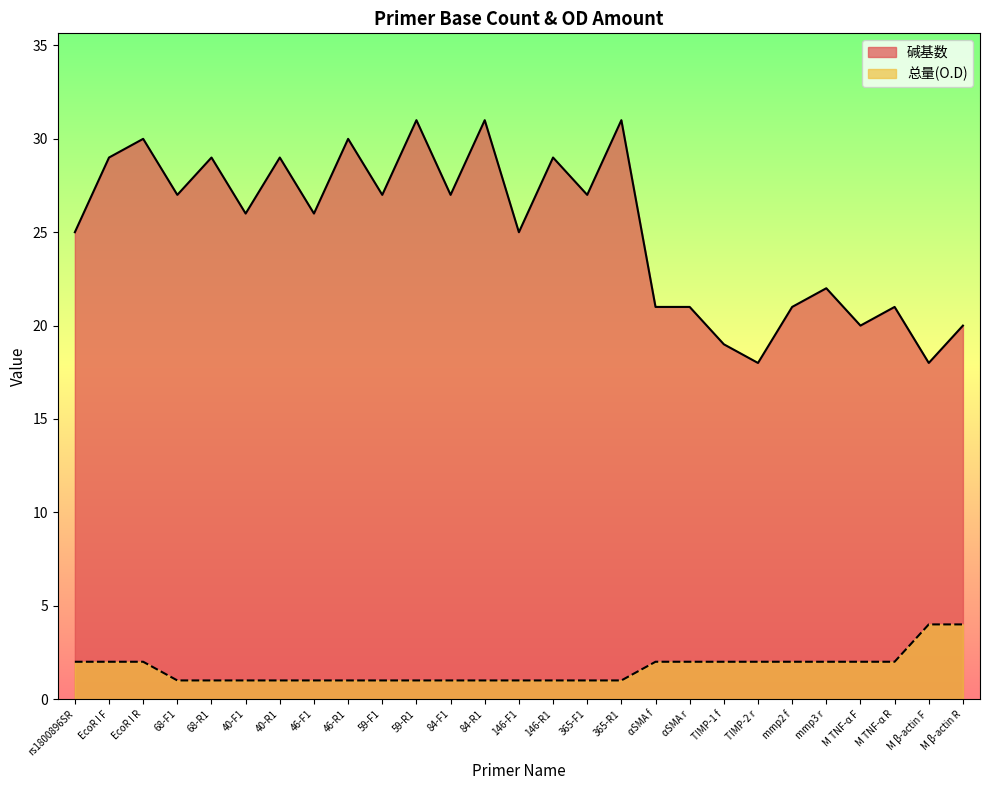

Rank the series by their average value, from highest to lowest.

碱基数, 总量(O.D)